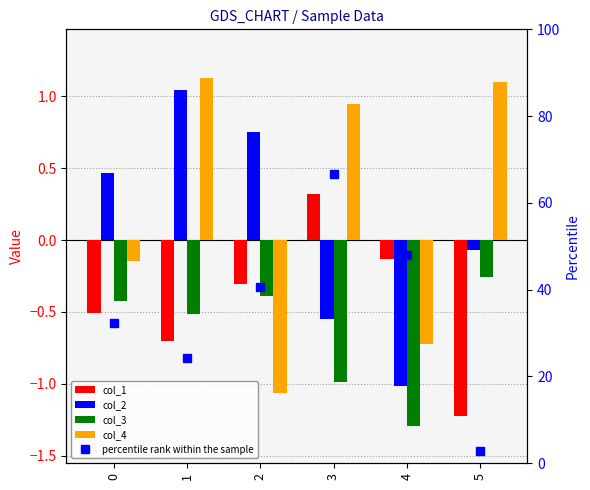

The value of col_4 at 0 is -0.1. True or false?

True